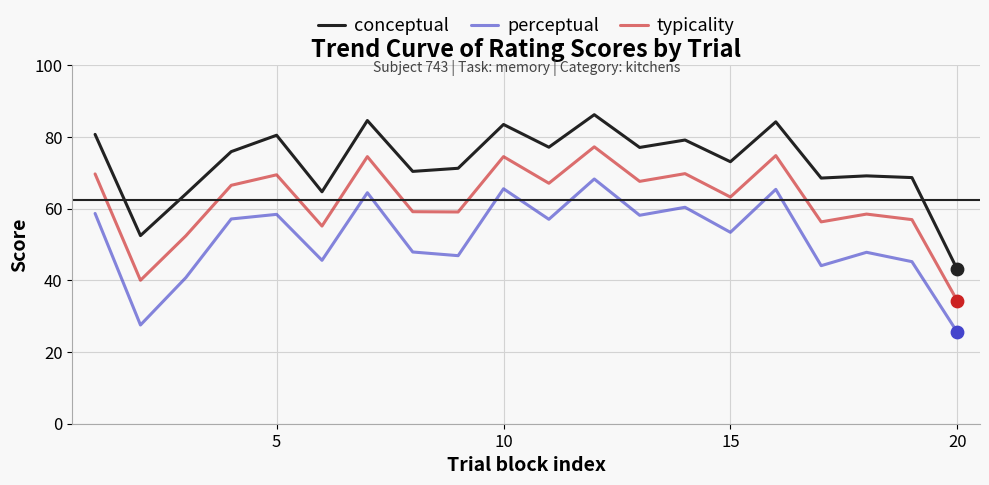

Which series has the largest total across all categories?

conceptual